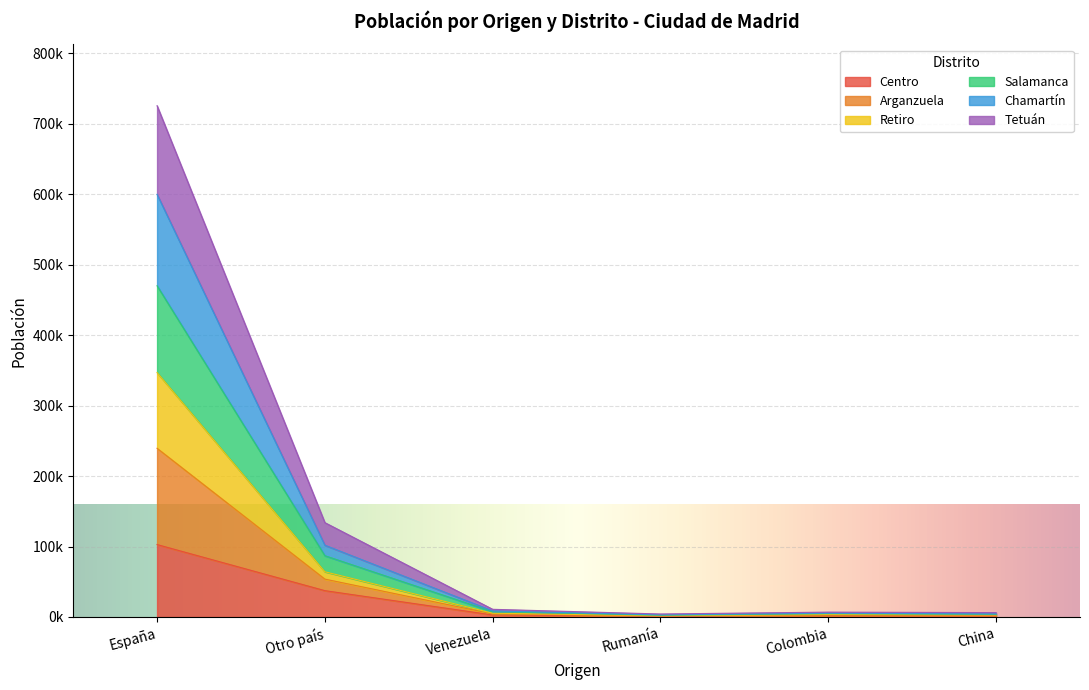

How many interior local valleys does the Salamanca series have?

1